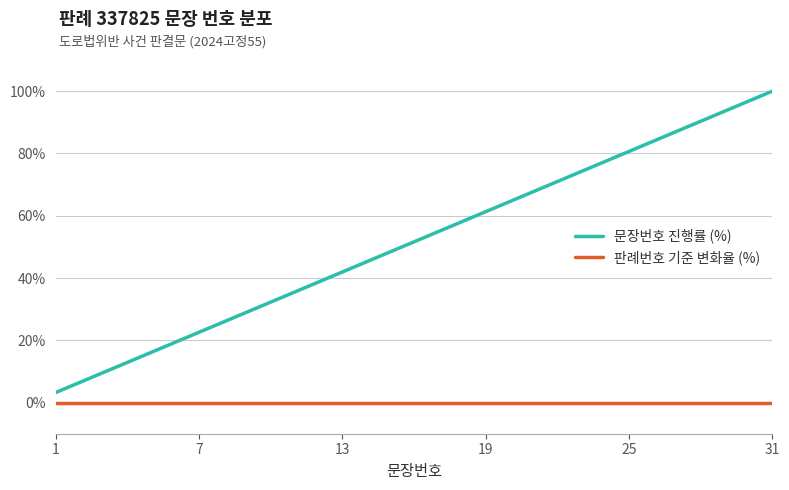

True or false: 판례번호 기준 변화율 (%) and 문장번호 진행률 (%) intersect in this chart.

False